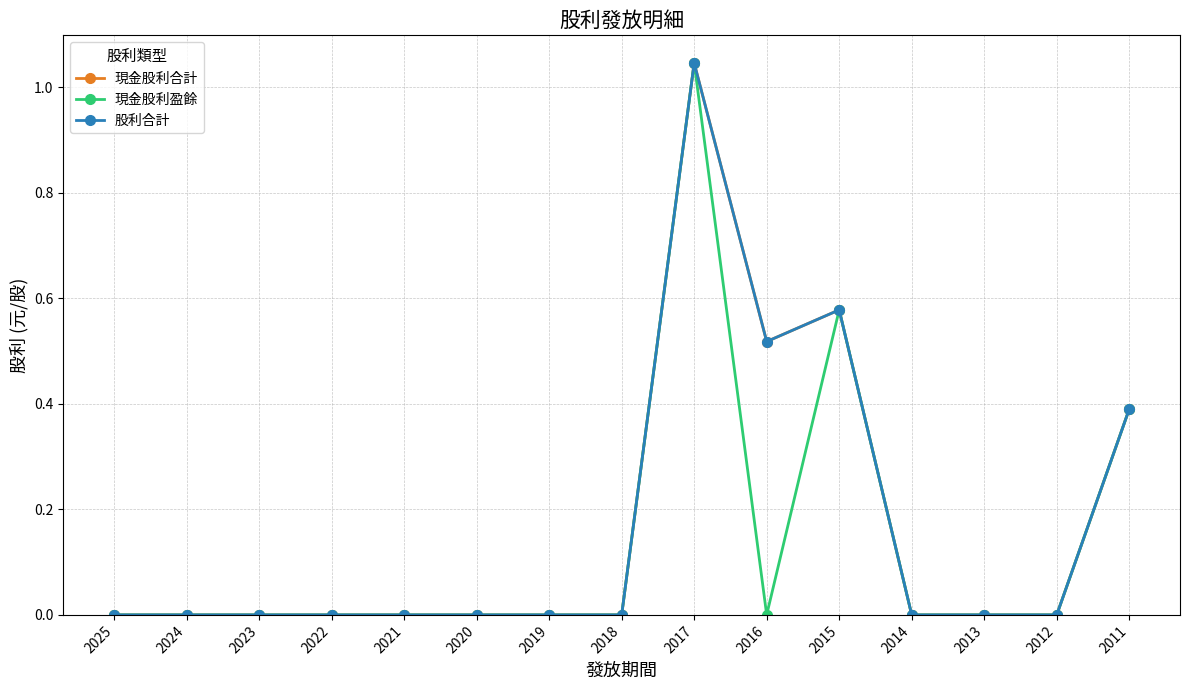

True or false: 現金股利盈餘 and 現金股利合計 intersect in this chart.

False